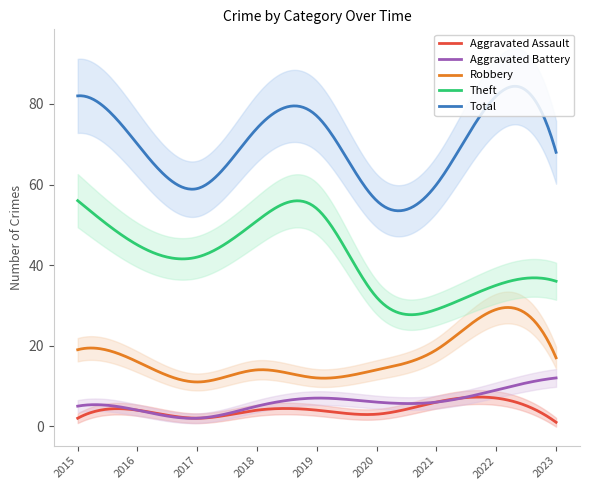

Which series has the largest total across all categories?

Total